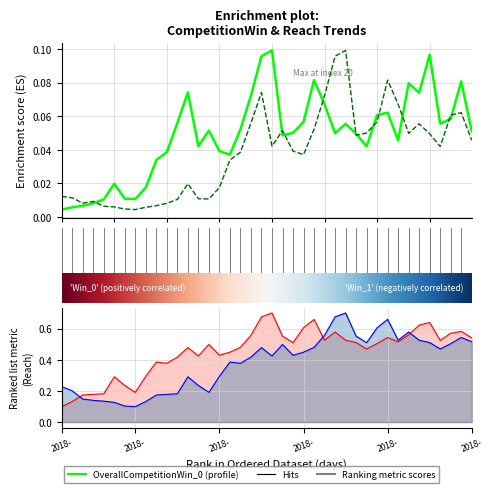

True or false: OverallCompetitionWin_1 and Reach_0 cross at least once.

False